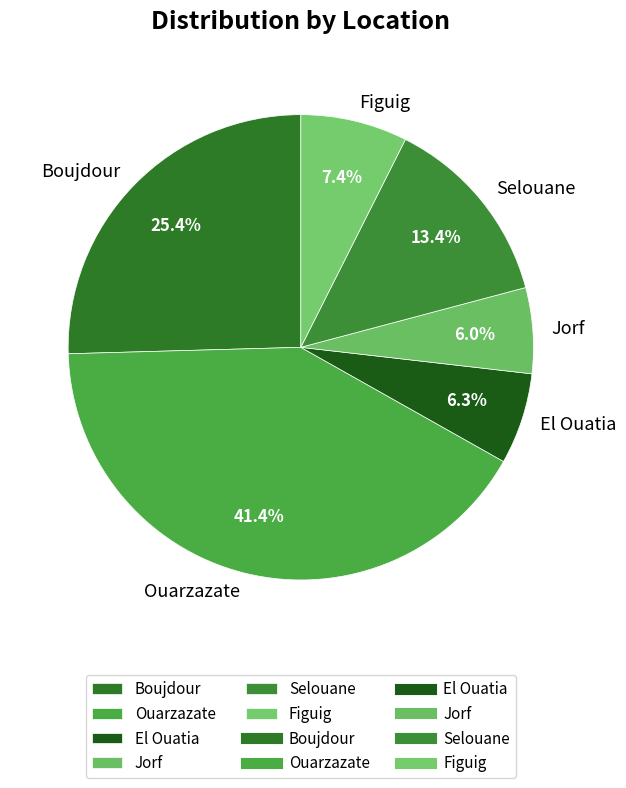

What is the largest slice in the pie chart?

Ouarzazate